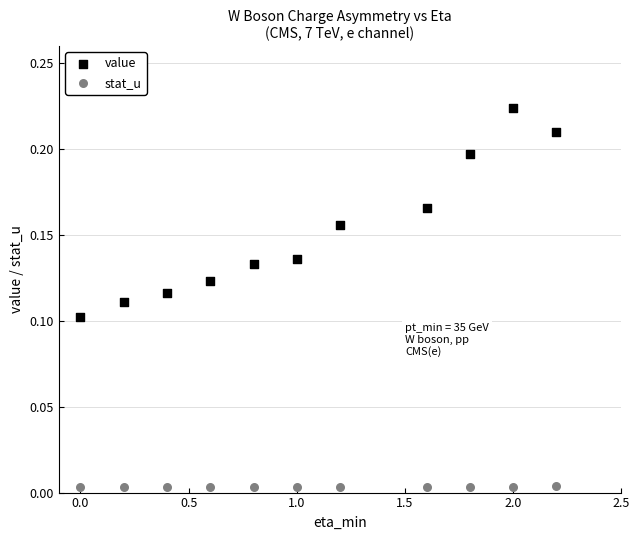

Across all data points, what is the range of X values (max minus min)?

2.2